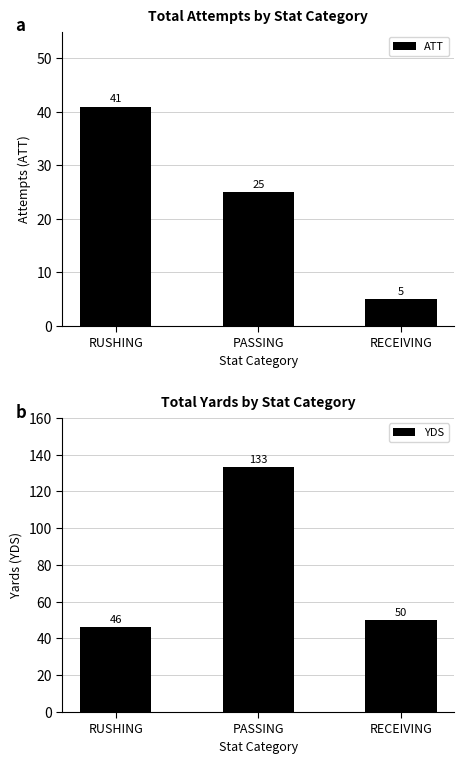

How many data points does each series have?

3